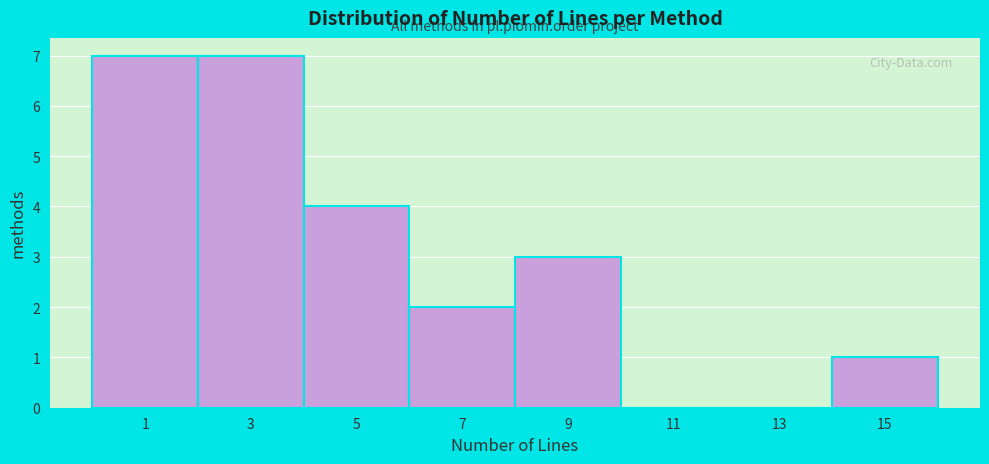

Reading left to right, extract all data points from this chart.

1=7	3=7	5=4	7=2	9=3	11=0	13=0	15=1